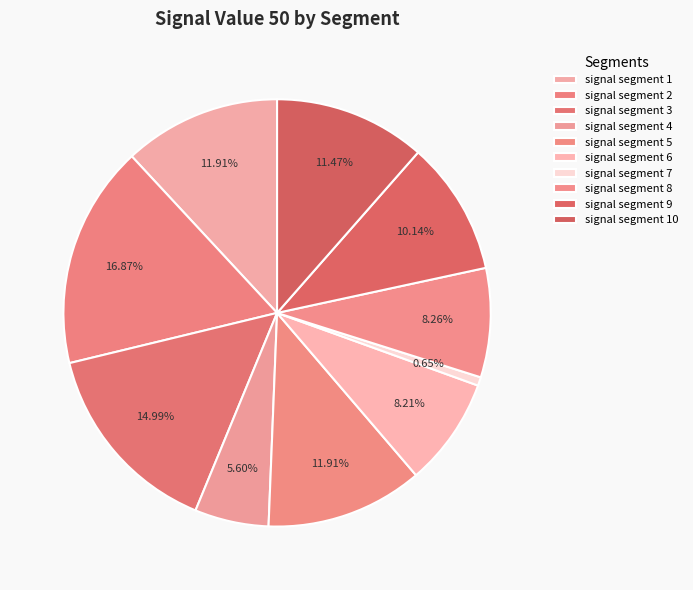

To the nearest percent, what is the average slice percentage?

10%